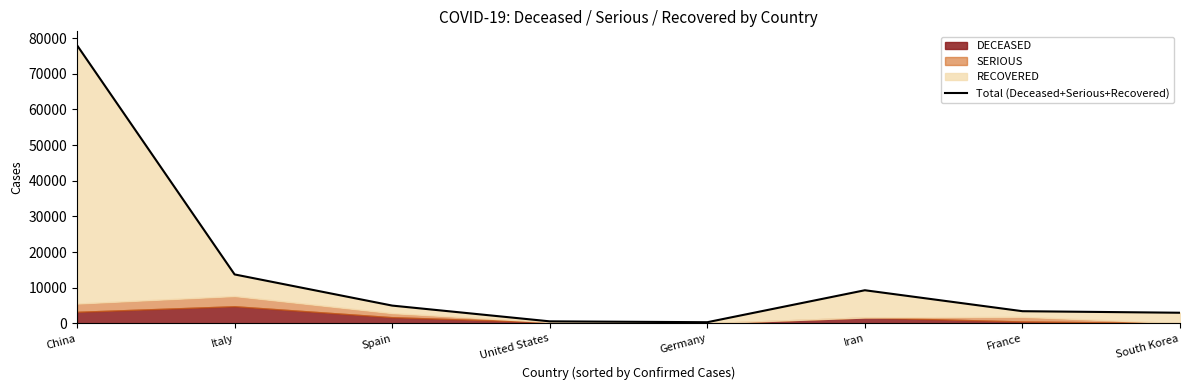

Reading right to left, transcribe all the data shown in this chart.

3013	3446	9320	359	601	5019	13754	78015